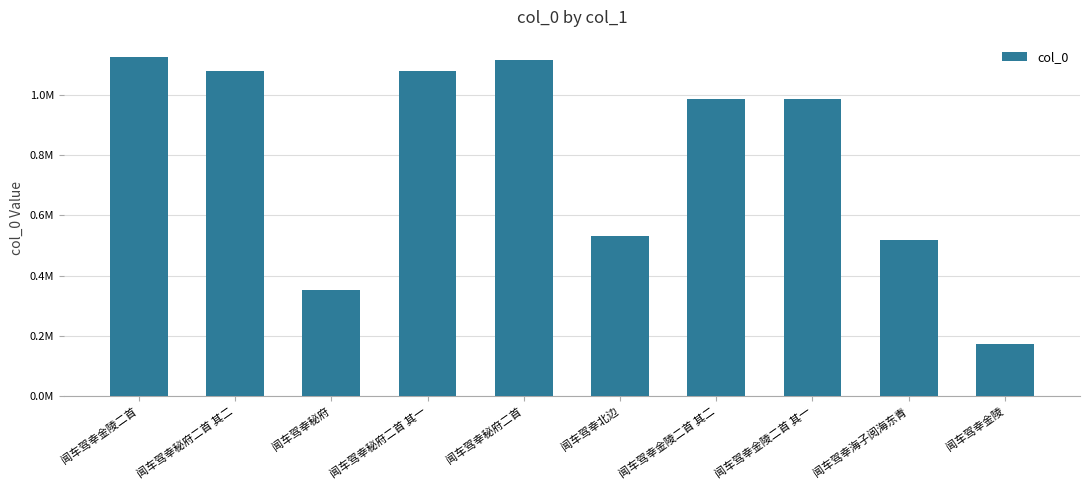

What is the ratio of the value at 闻车驾幸金陵 to the value at 闻车驾幸金陵二首?

0.2